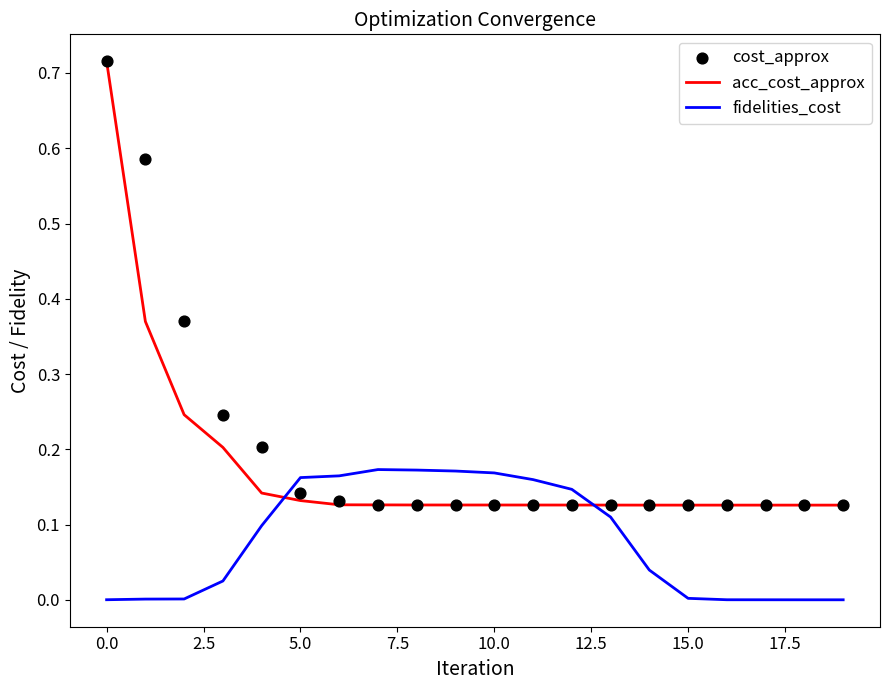

Which series reaches the maximum Y coordinate?

acc_cost_approx